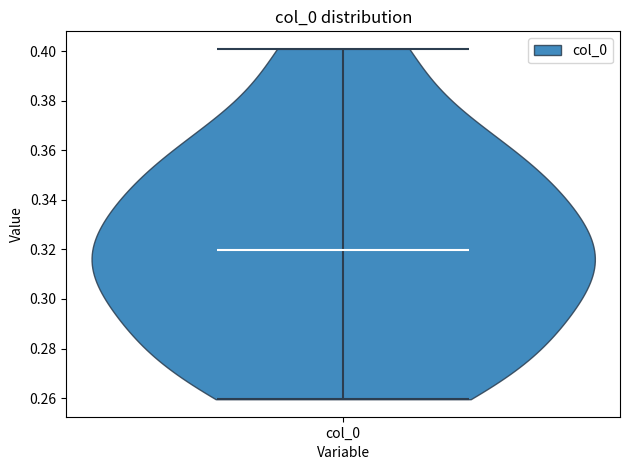

Read this violin plot against the y-axis: where its median line is, and the lowest and highest points the violin reaches. The values are not printed on the chart, so give them approximately, as read against the axis.

median line 0.32, lowest point 0.26, highest point 0.40